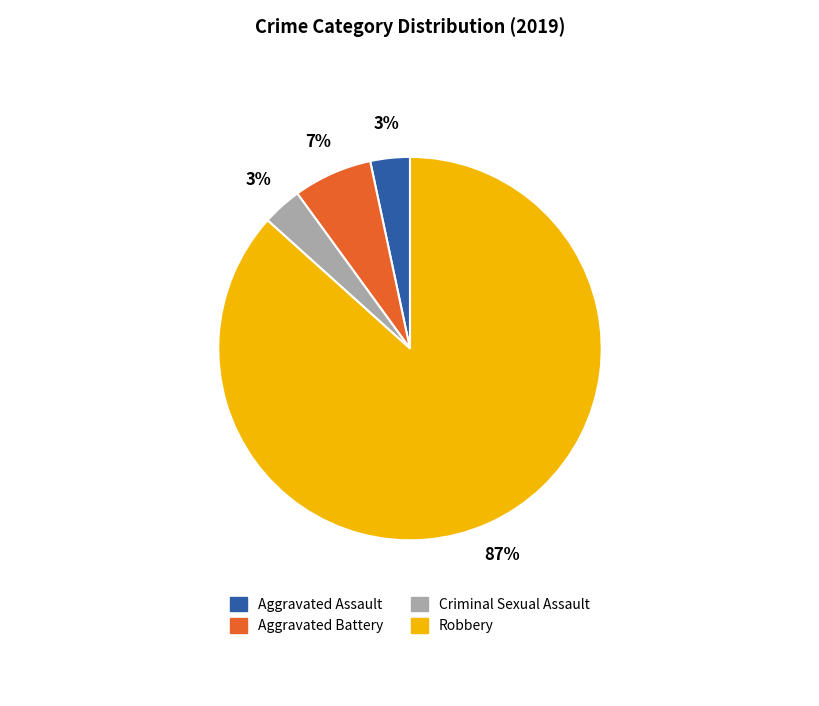

How many segments does this pie chart have?

4